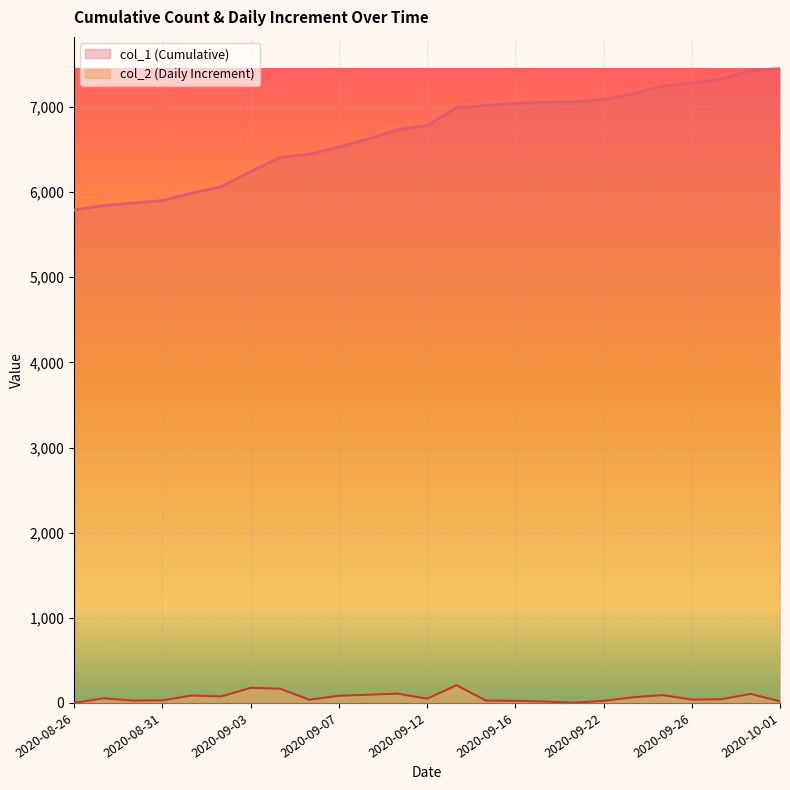

True or false: col_1 and col_2 intersect in this chart.

False